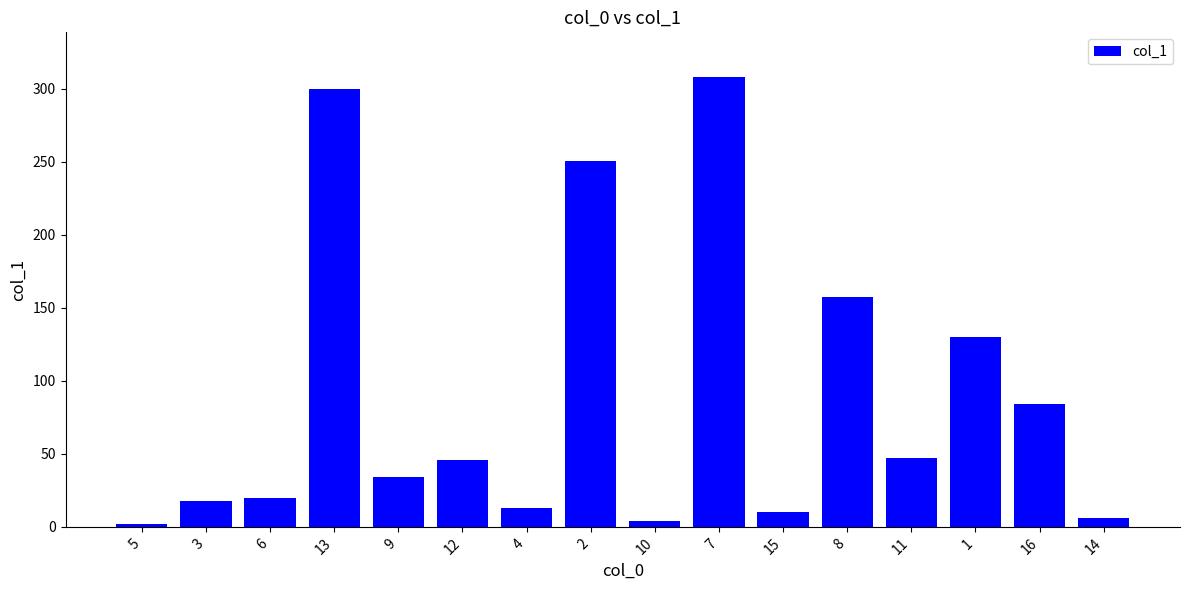

Is it true that the value at 9 is 33.9?

True